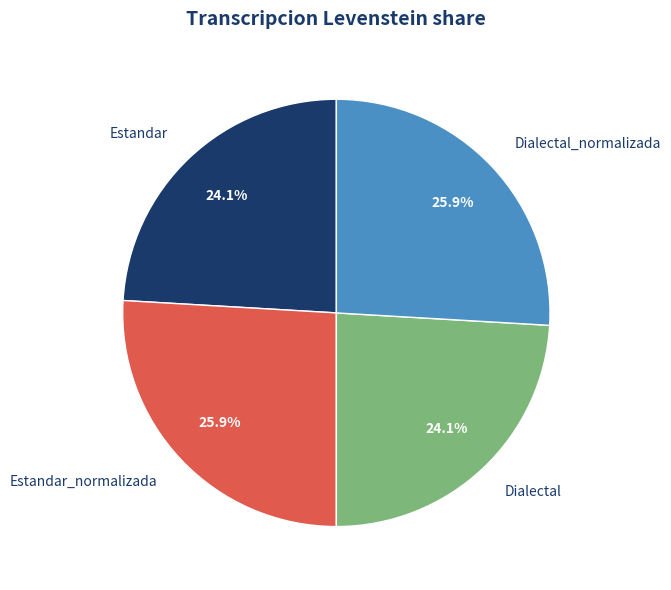

Is there any slice that represents more than half of the pie?

No